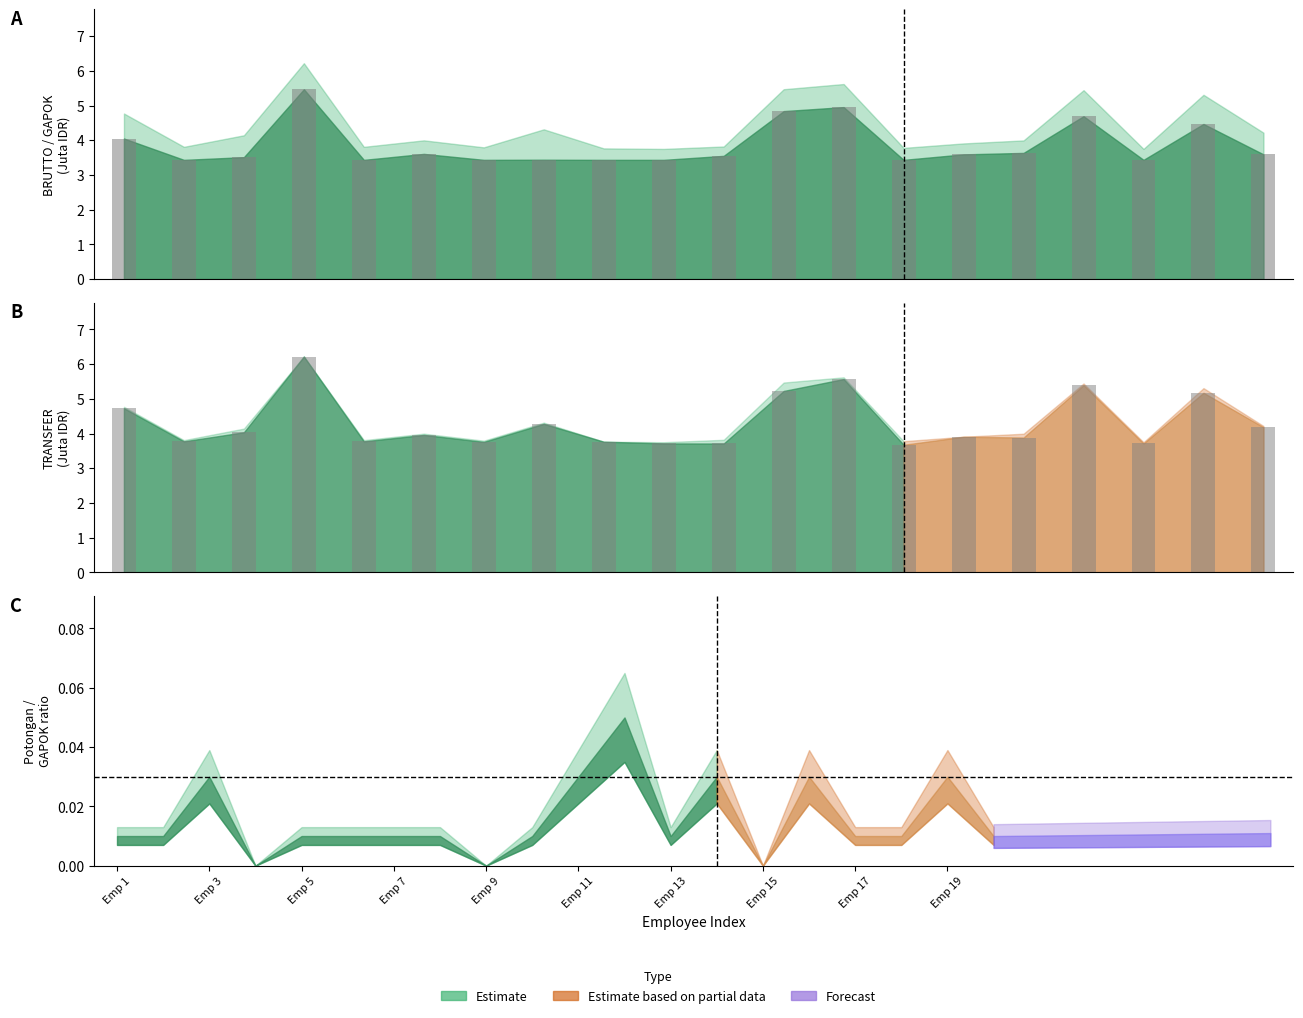

The BRUTTO series shows 3.8 at 2. True or false?

True